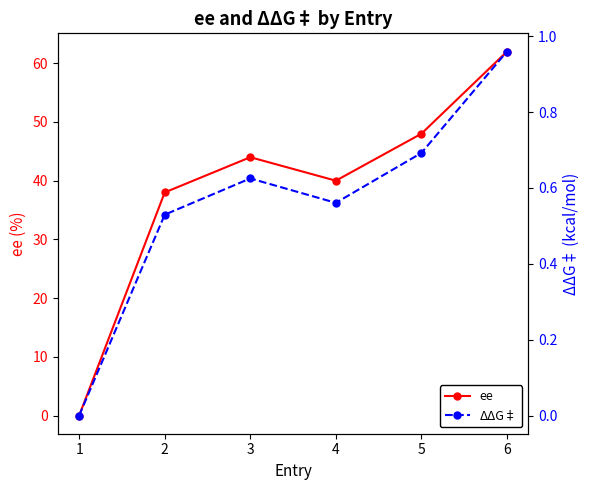

At which label does ΔΔG‡ reach its minimum?

1